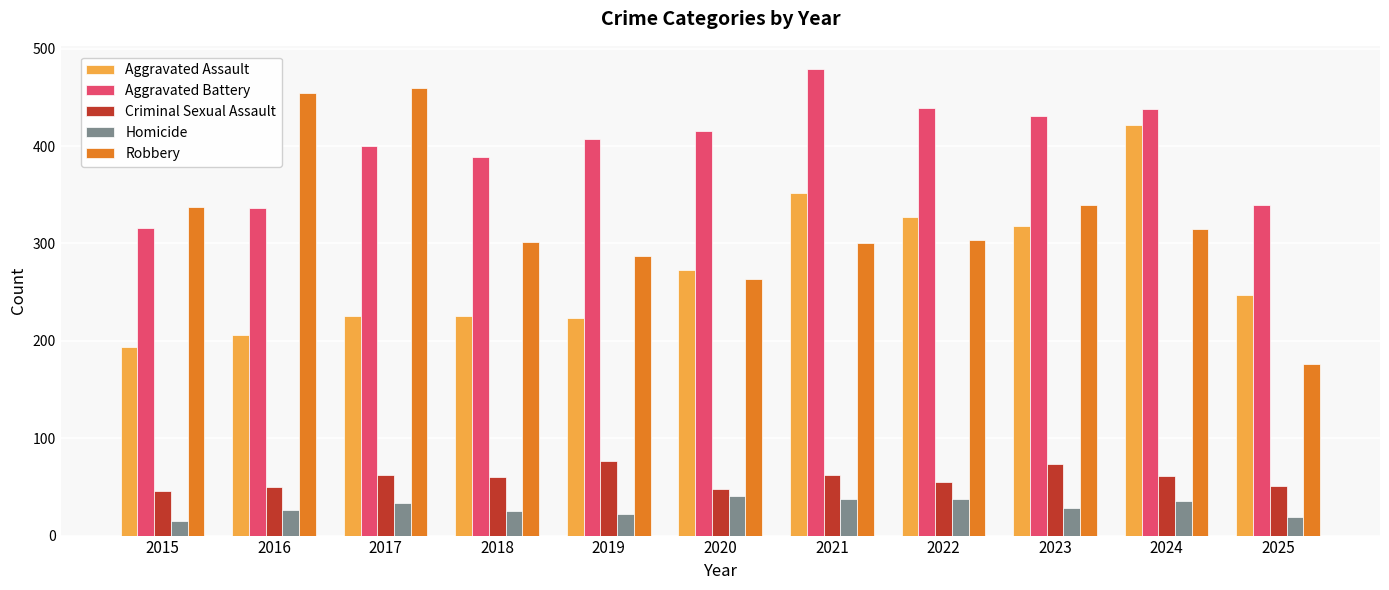

What is the difference between the highest and lowest values at 2022?

401